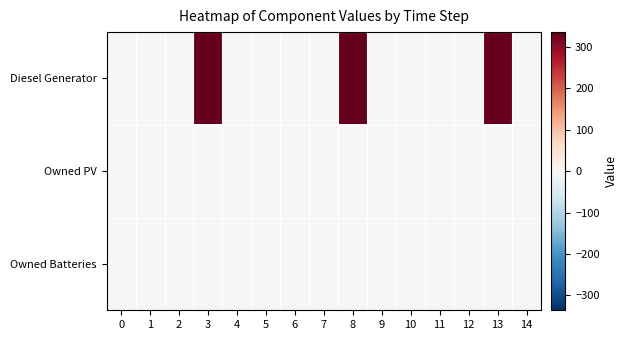

Between 4 and 8, which is larger?

8